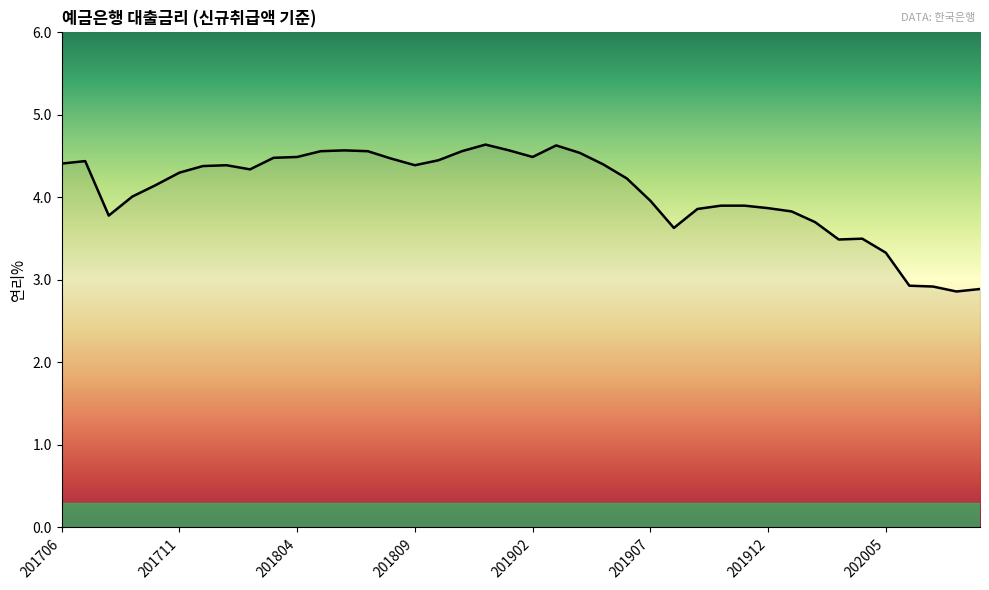

What is the smallest value displayed?

2.9